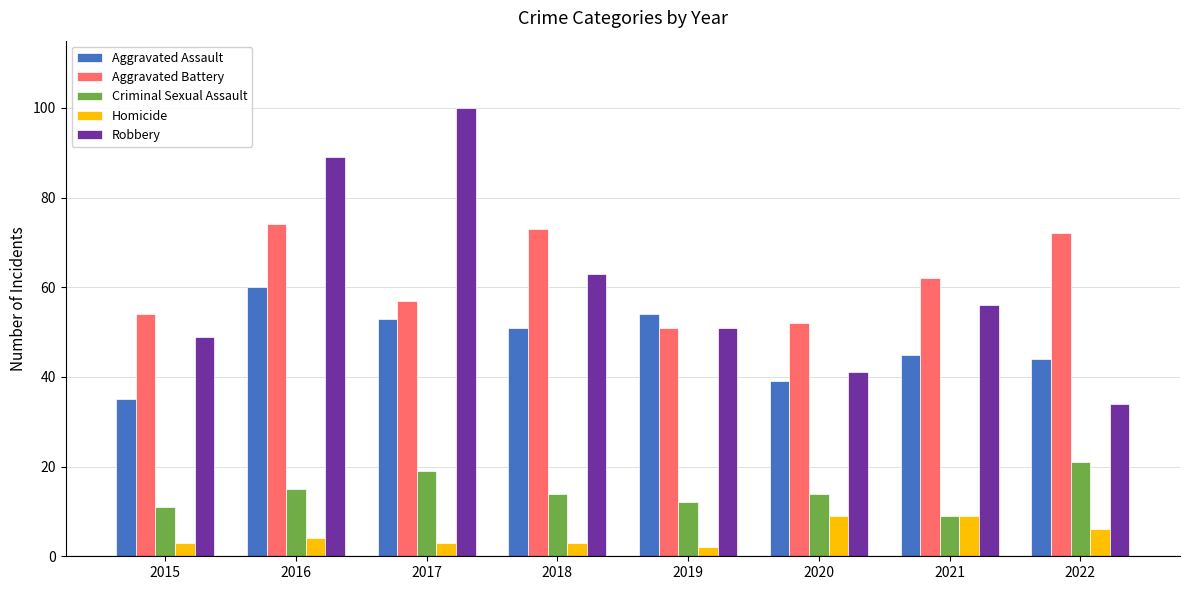

At which category does the chart reach its minimum across all series?

2019